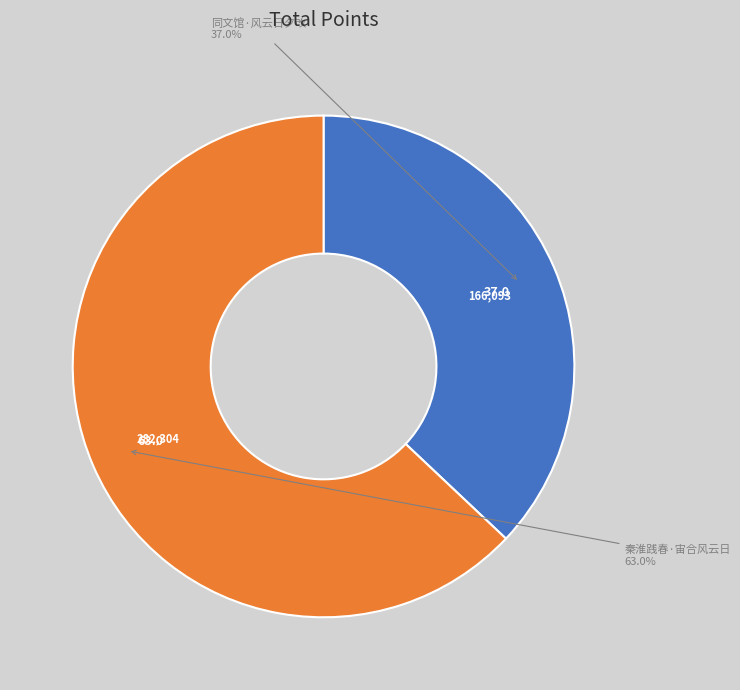

Does any single category account for the majority?

Yes